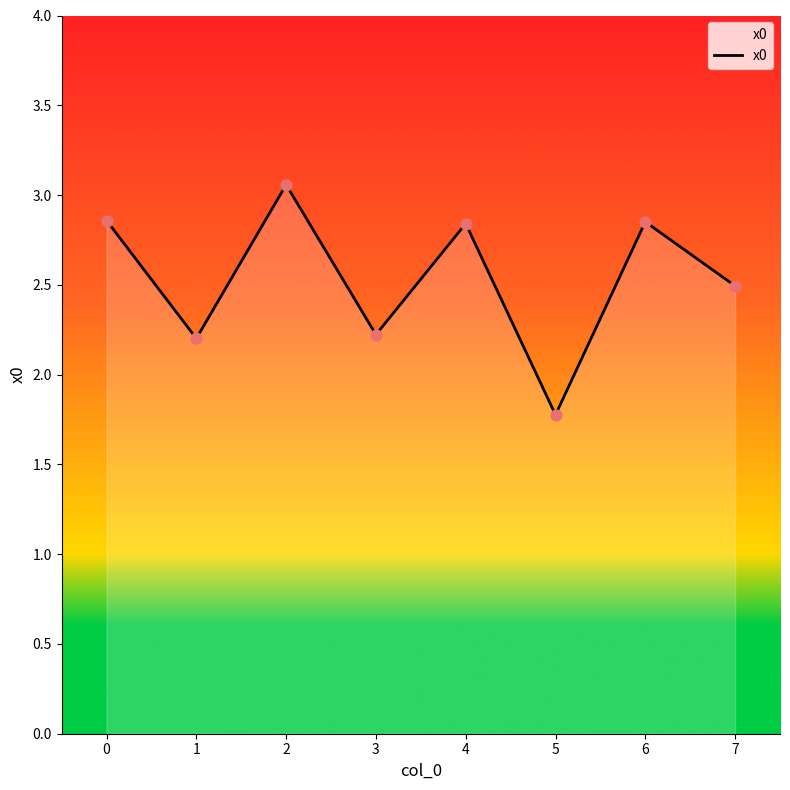

Between 2 and 4, which is larger?

2